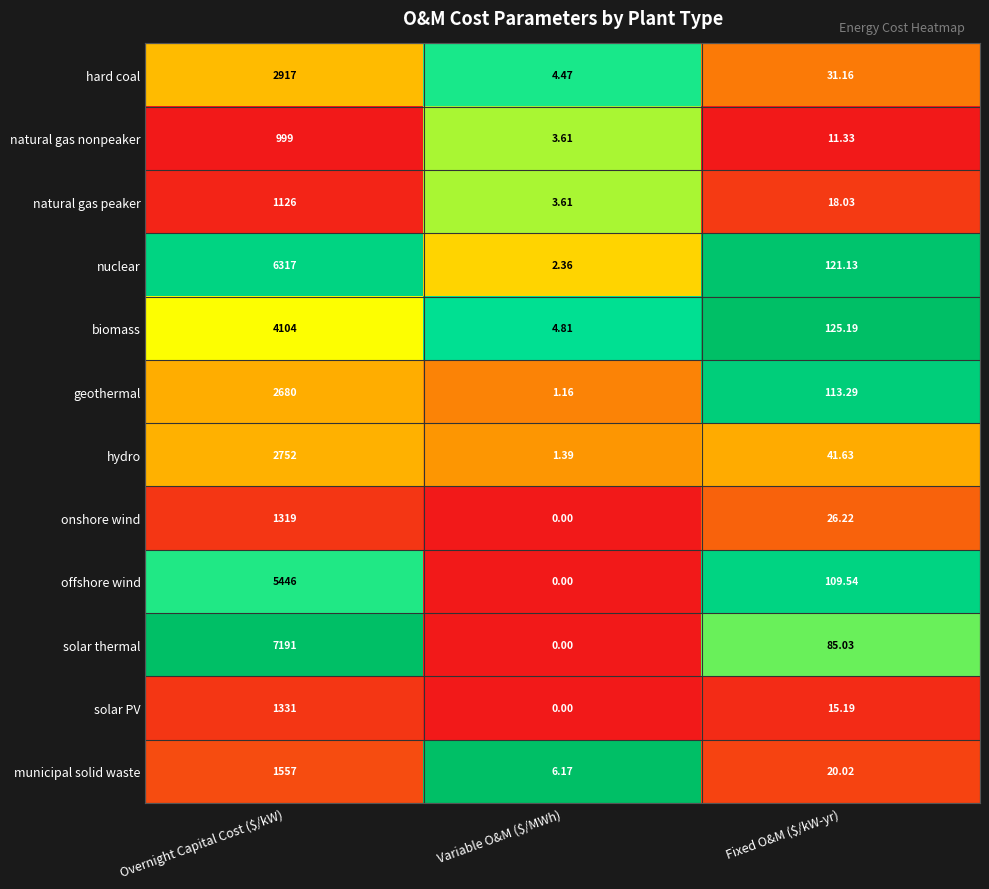

Which category has the lowest value across all series?

Variable O&M ($/MWh)